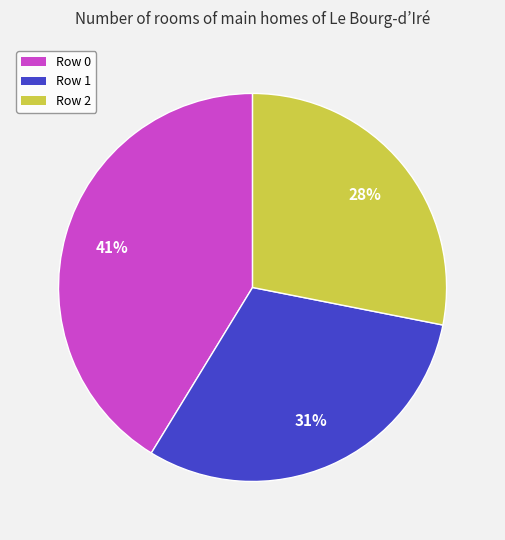

What percentage is the Row 1 slice, to the nearest percent?

31%